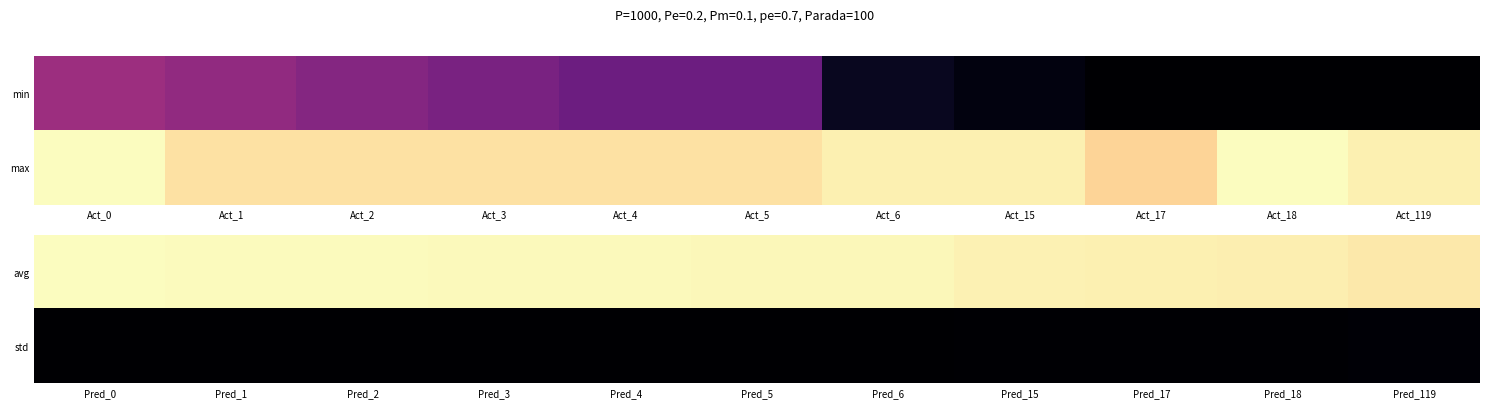

At how many categories does at least one series exceed 15?

11